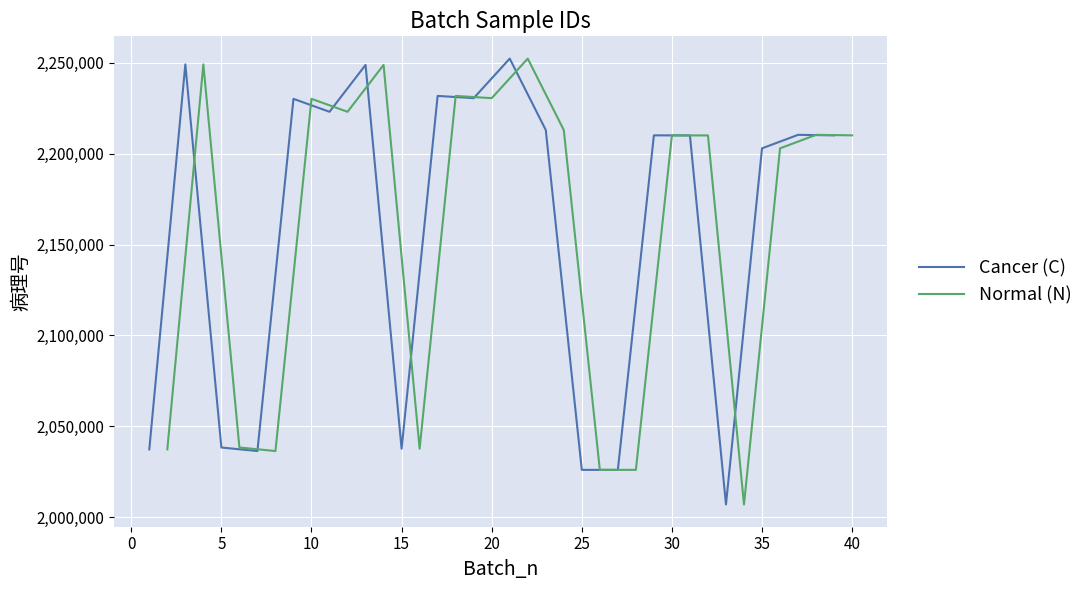

What is the highest value of the Cancer (C) series?

2252356